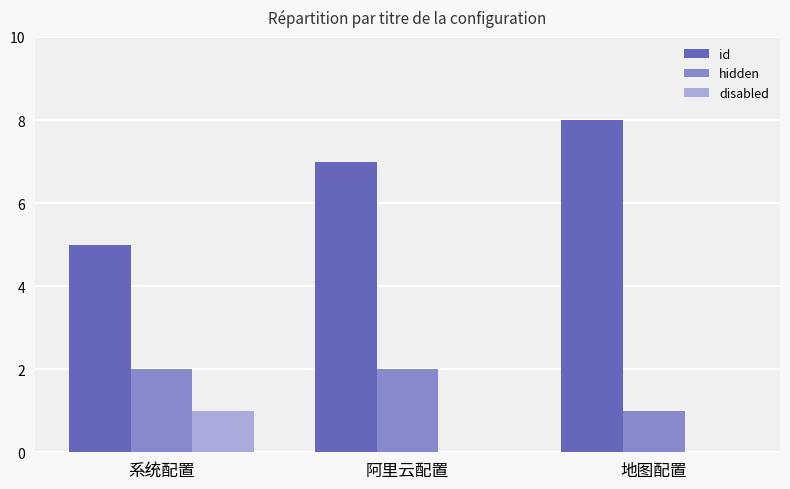

True or false: disabled has a value of 1 at 地图配置.

False